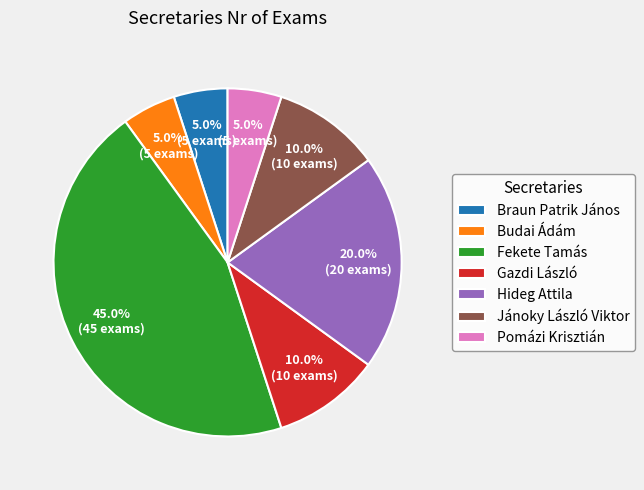

Which category has the biggest portion of the pie?

Fekete Tamás